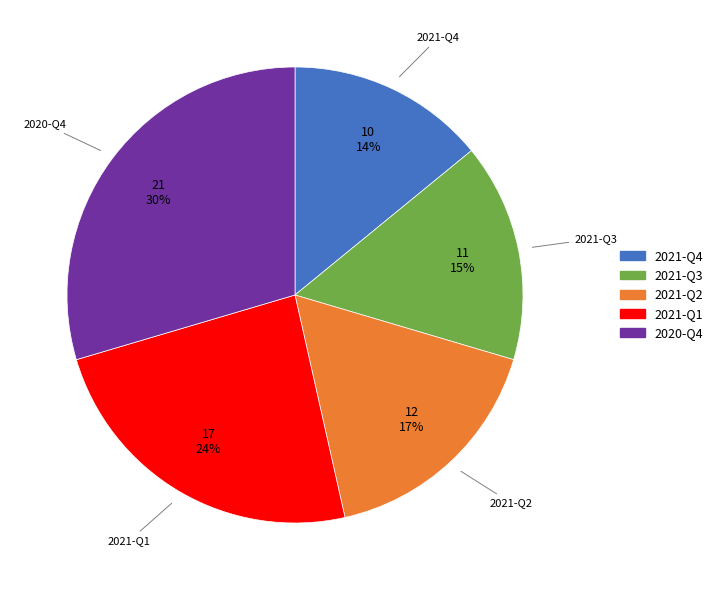

What is the ratio of the value at 2021-Q3 to the value at 2021-Q1?

0.6